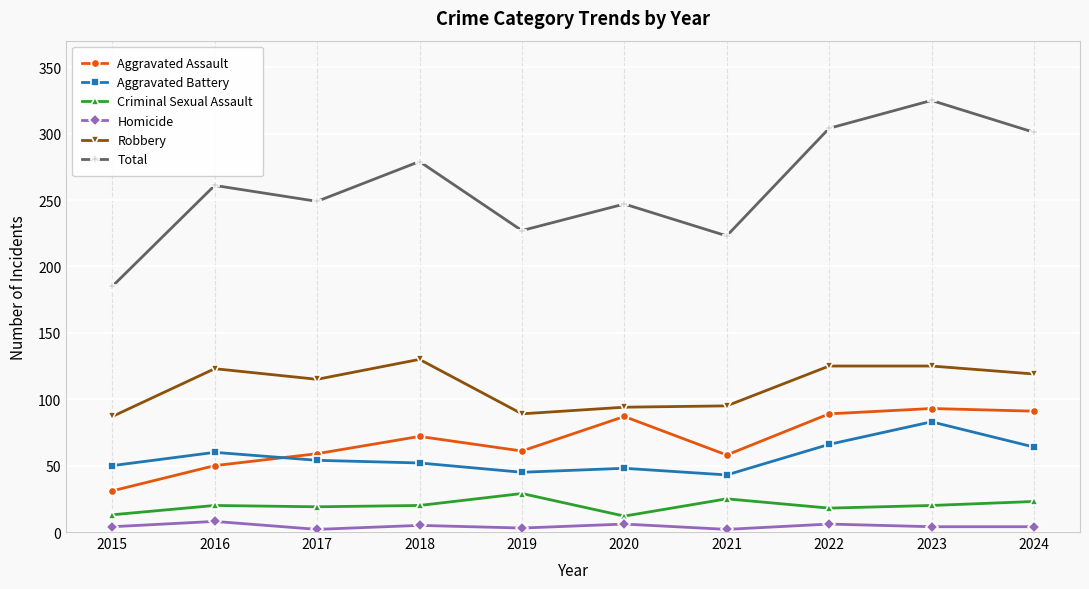

In Robbery, how many points are lower than both neighbors (excluding endpoints)?

2